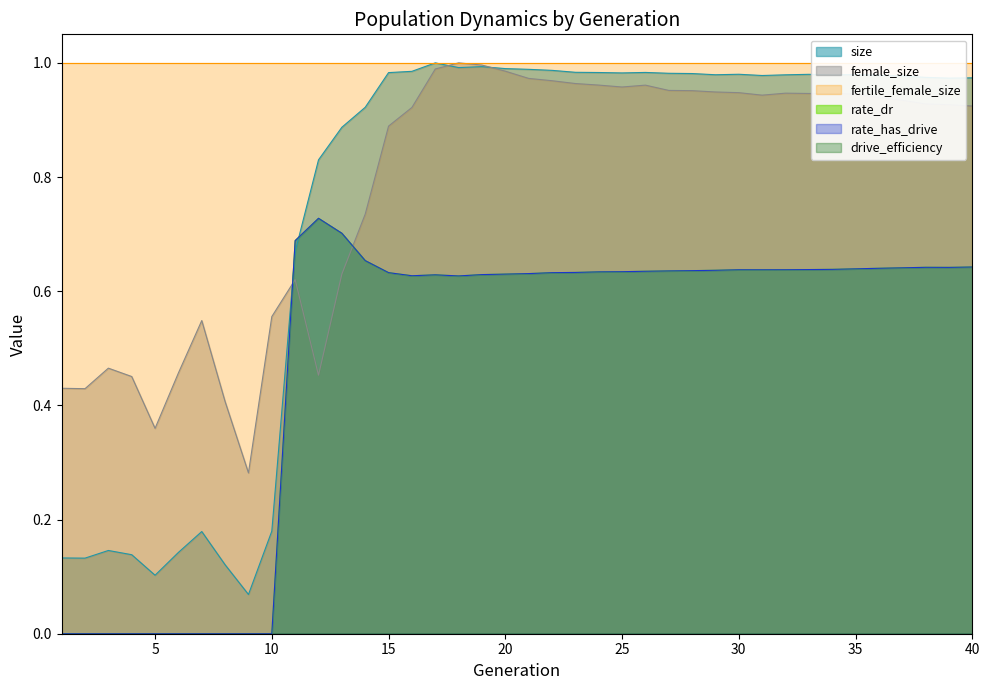

What is the difference between the maximum and minimum values in the rate_has_drive series?

0.7